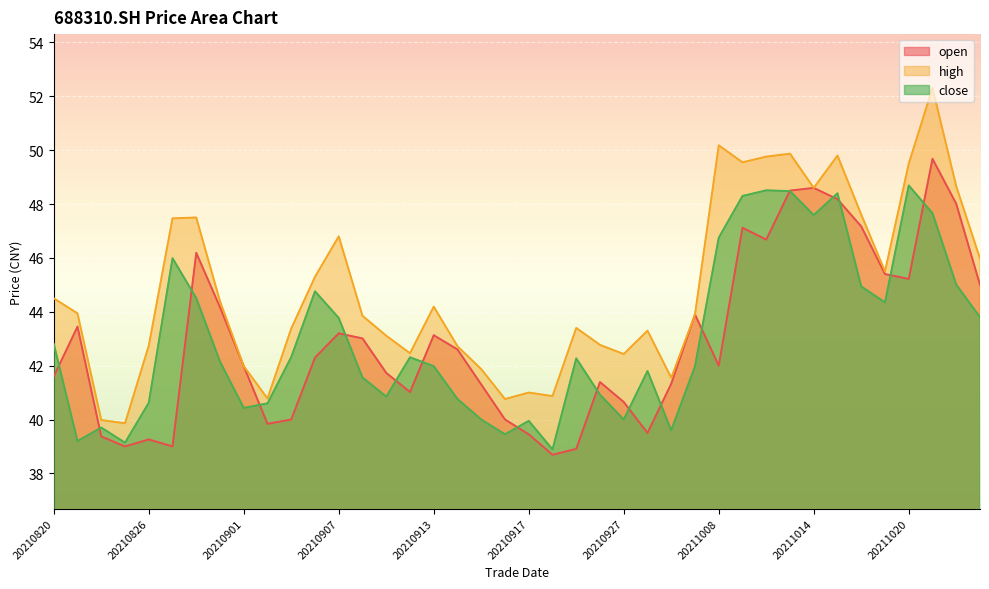

Where is the first local minimum for close?

20210823